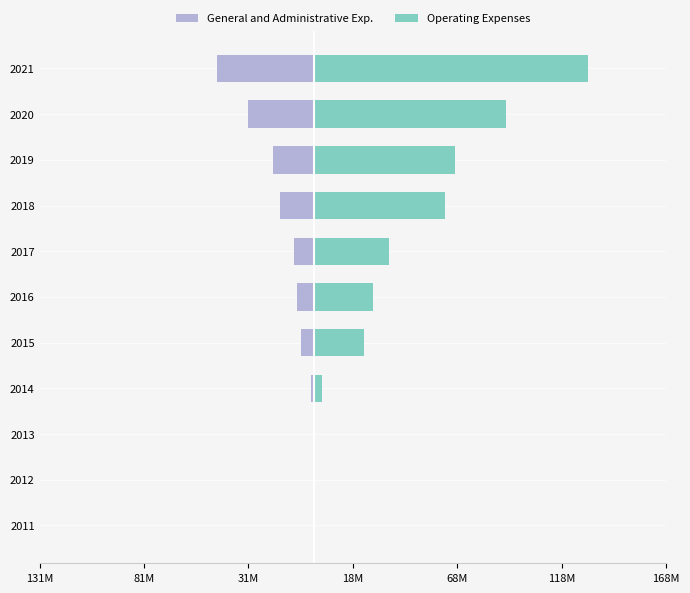

How many series are shown in this chart?

2